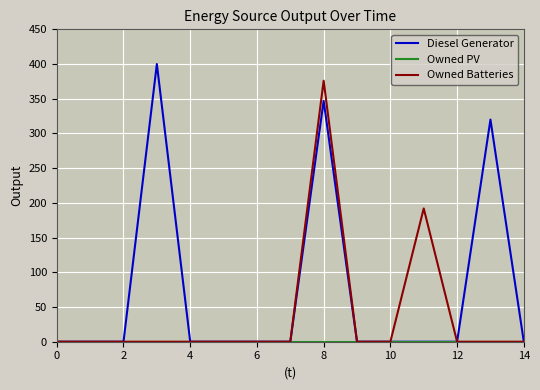

Which series has the largest total across all categories?

Diesel Generator